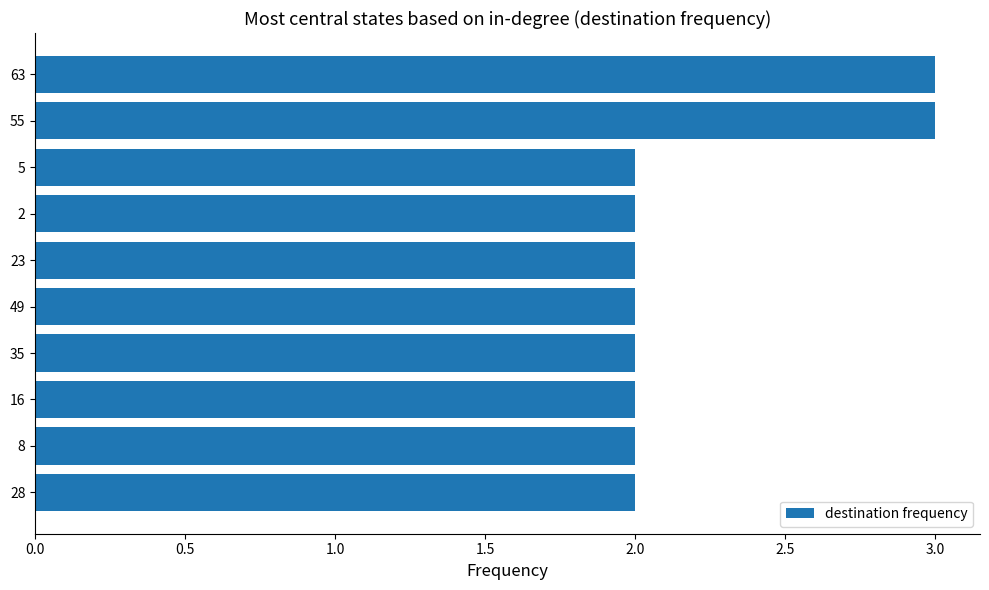

What is the sum of all values?

22